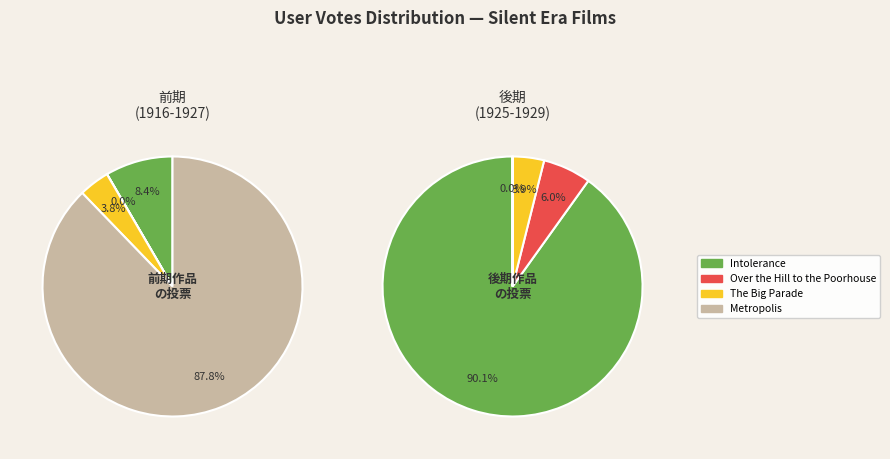

Is it true that Metropolis is 71% of the pie?

False